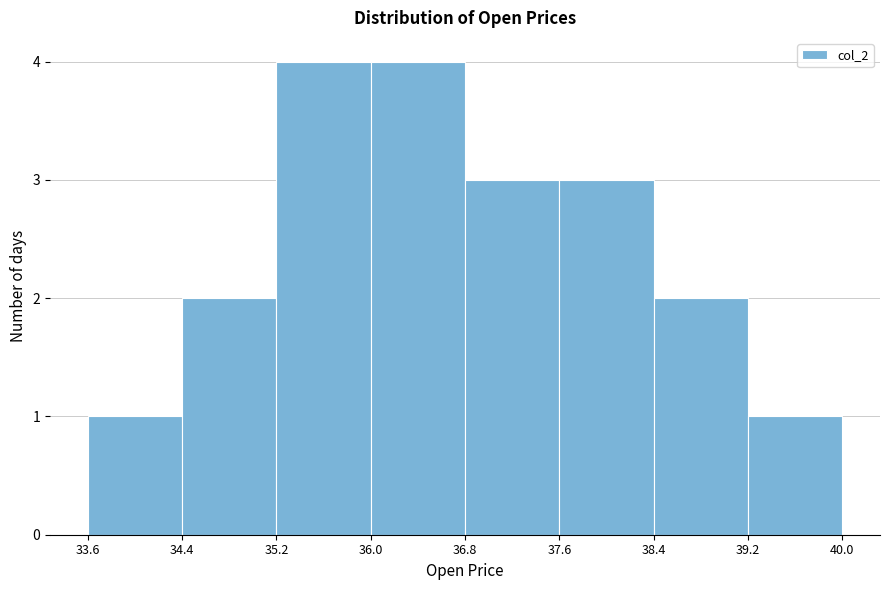

Reading left to right, list every bar in this chart as the range it spans on the x-axis followed by its height. The values are not printed on the chart, so give them approximately, as read against the axis.

33.6 to 34.4: 1
34.4 to 35.2: 2
35.2 to 36.0: 4
36.0 to 36.8: 4
36.8 to 37.6: 3
37.6 to 38.4: 3
38.4 to 39.2: 2
39.2 to 40.0: 1